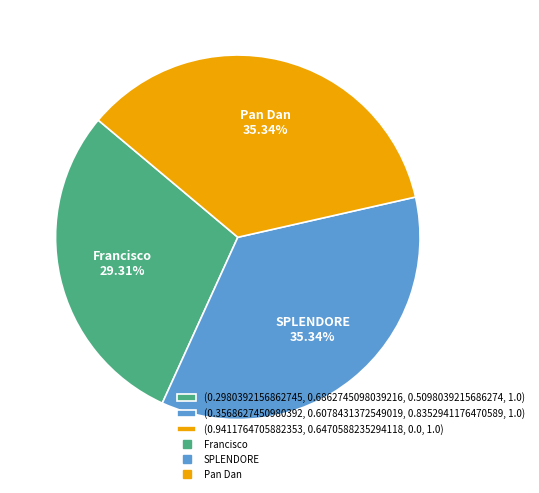

Is there a majority slice in this chart?

No